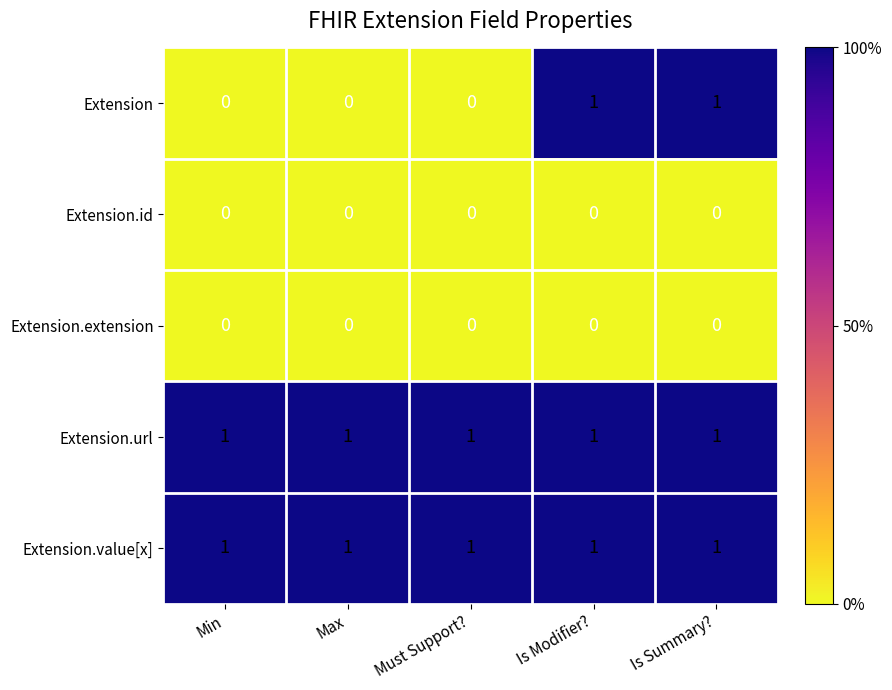

What is the total value across all series at Must Support??

2